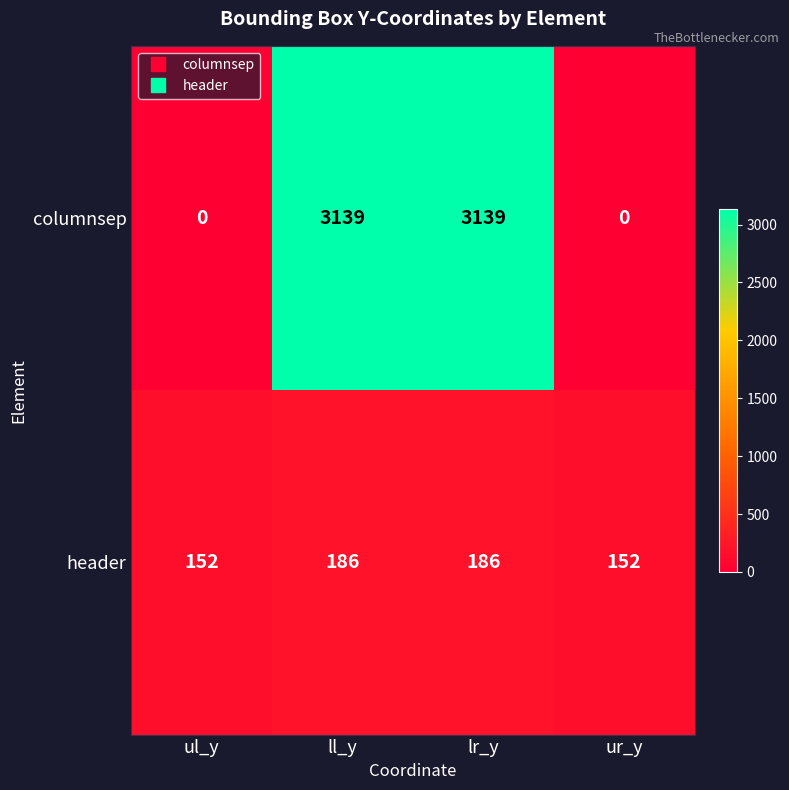

Which series has the widest spread of values?

columnsep